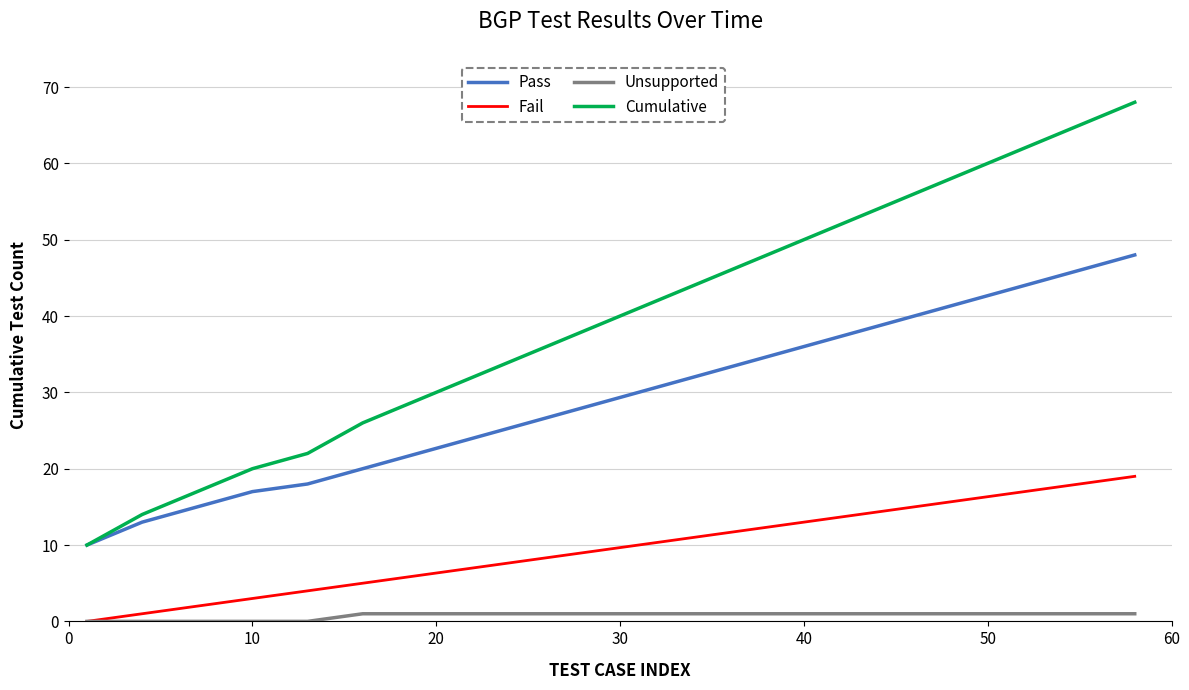

Rank the series by their average value, from lowest to highest.

Unsupported, Fail, Pass, Cumulative